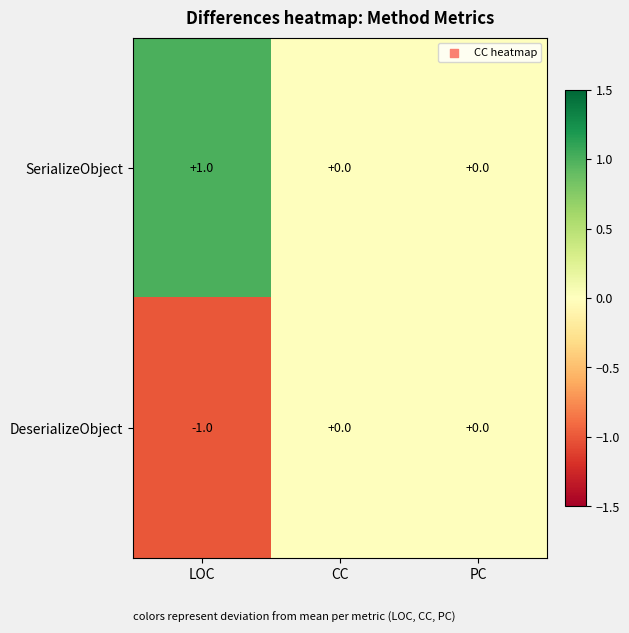

Reading left to right, transcribe all the data shown in this chart.

SerializeObject: LOC=1	CC=0	PC=0
DeserializeObject: LOC=-1	CC=0	PC=0